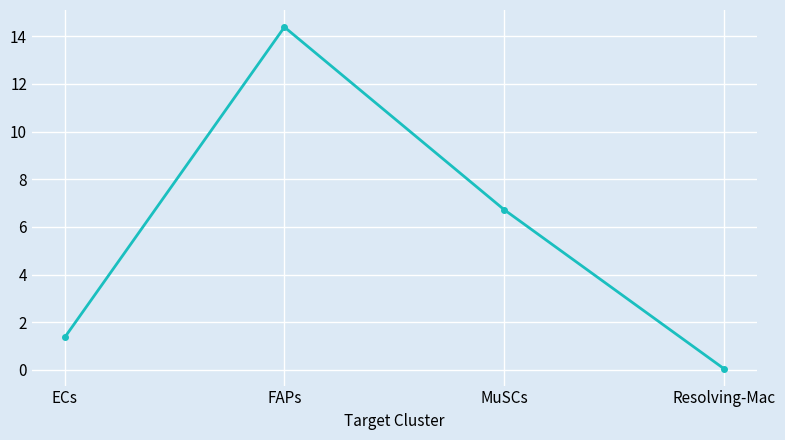

What is the sum of all values?

22.5